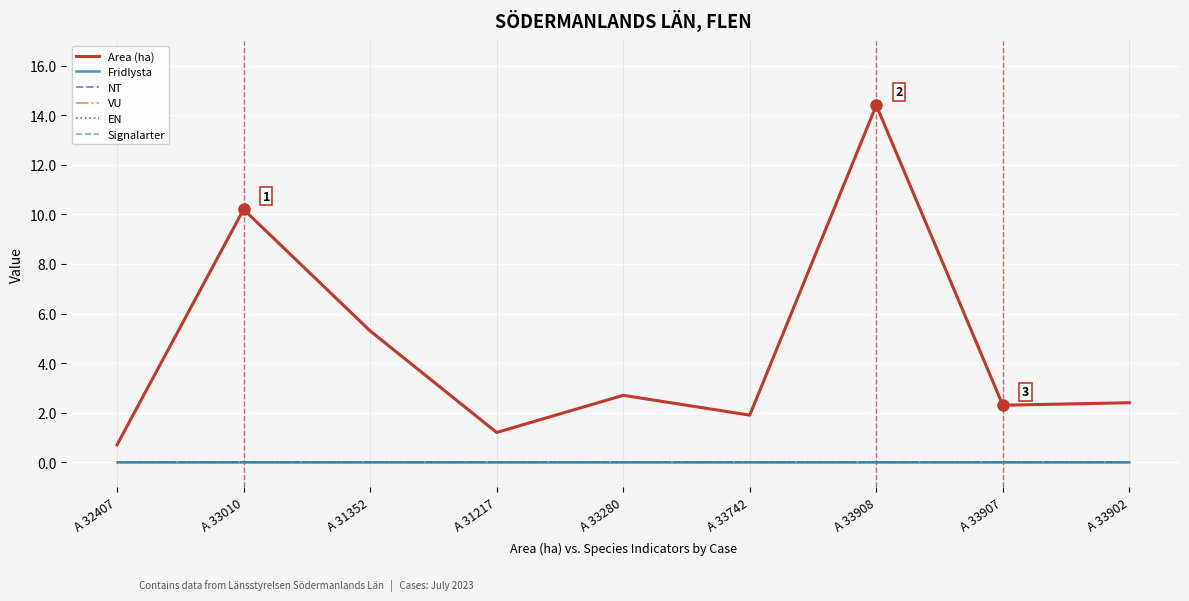

At A 33742, list the series in order from largest to smallest.

Area (ha), Fridlysta, NT, VU, EN, Signalarter